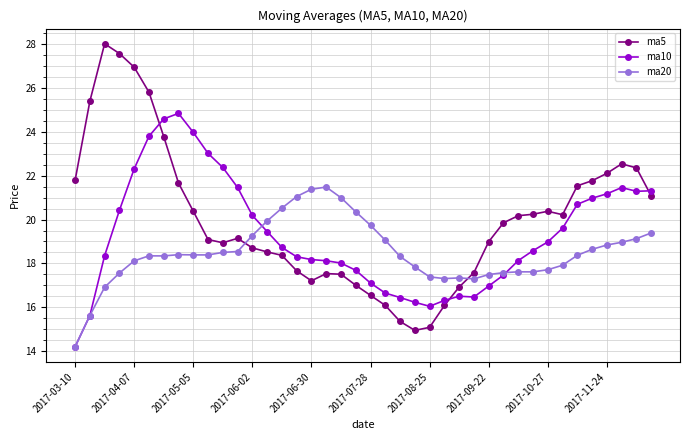

In ma10, how many points are lower than both neighbors (excluding endpoints)?

3